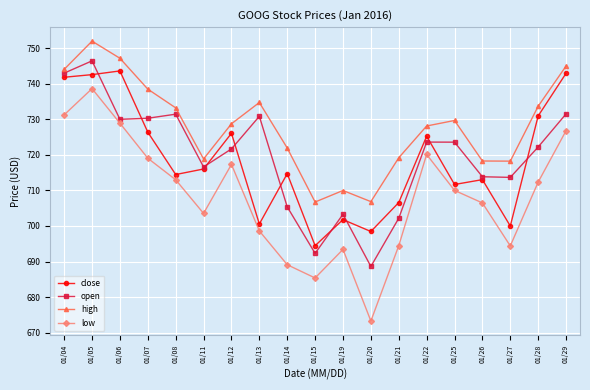

At which category is the sum across all series the highest?

01/05